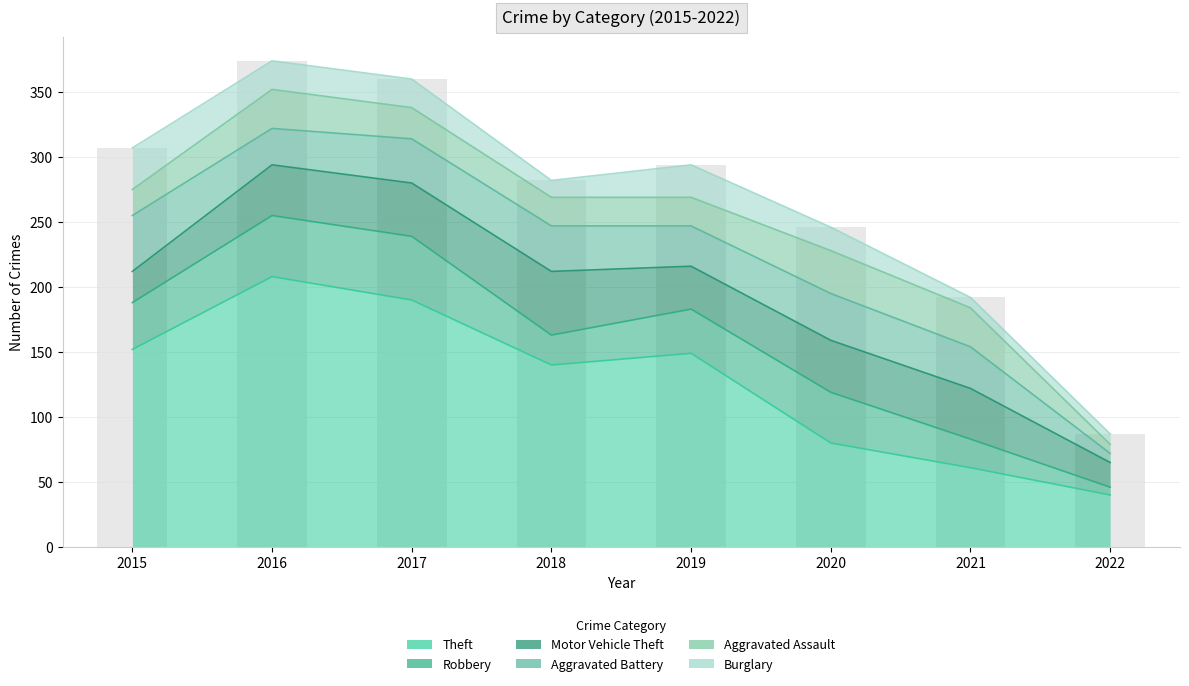

At which label is Aggravated Battery closest to 25?

2016